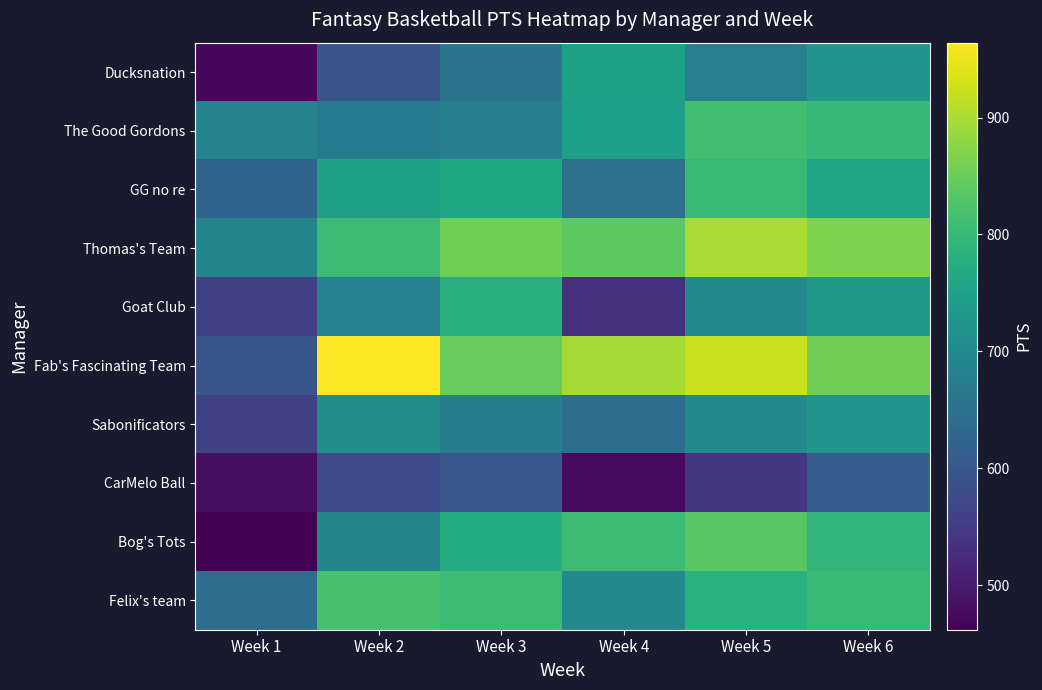

What is the minimum value shown in the chart?

462